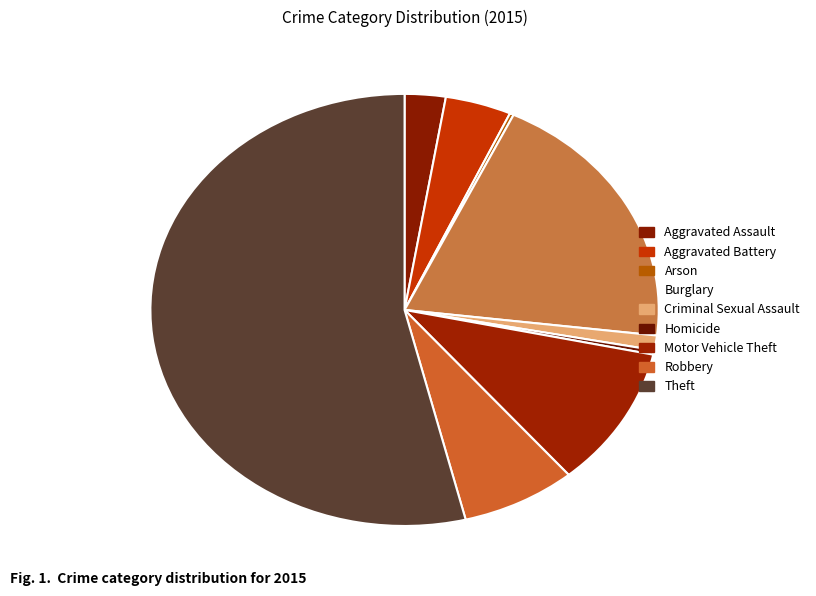

Does Criminal Sexual Assault account for over 50% of the chart?

No